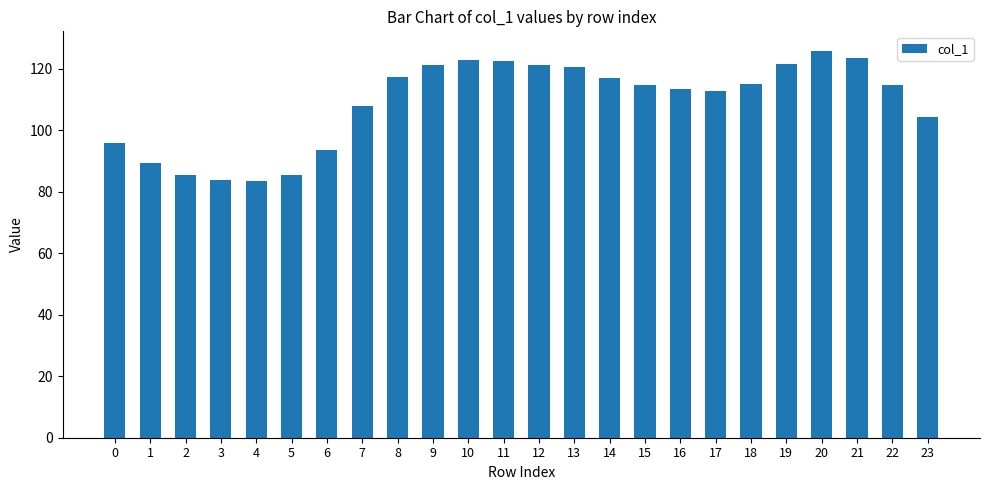

What is the value of the 2nd bar from the left?

89.5